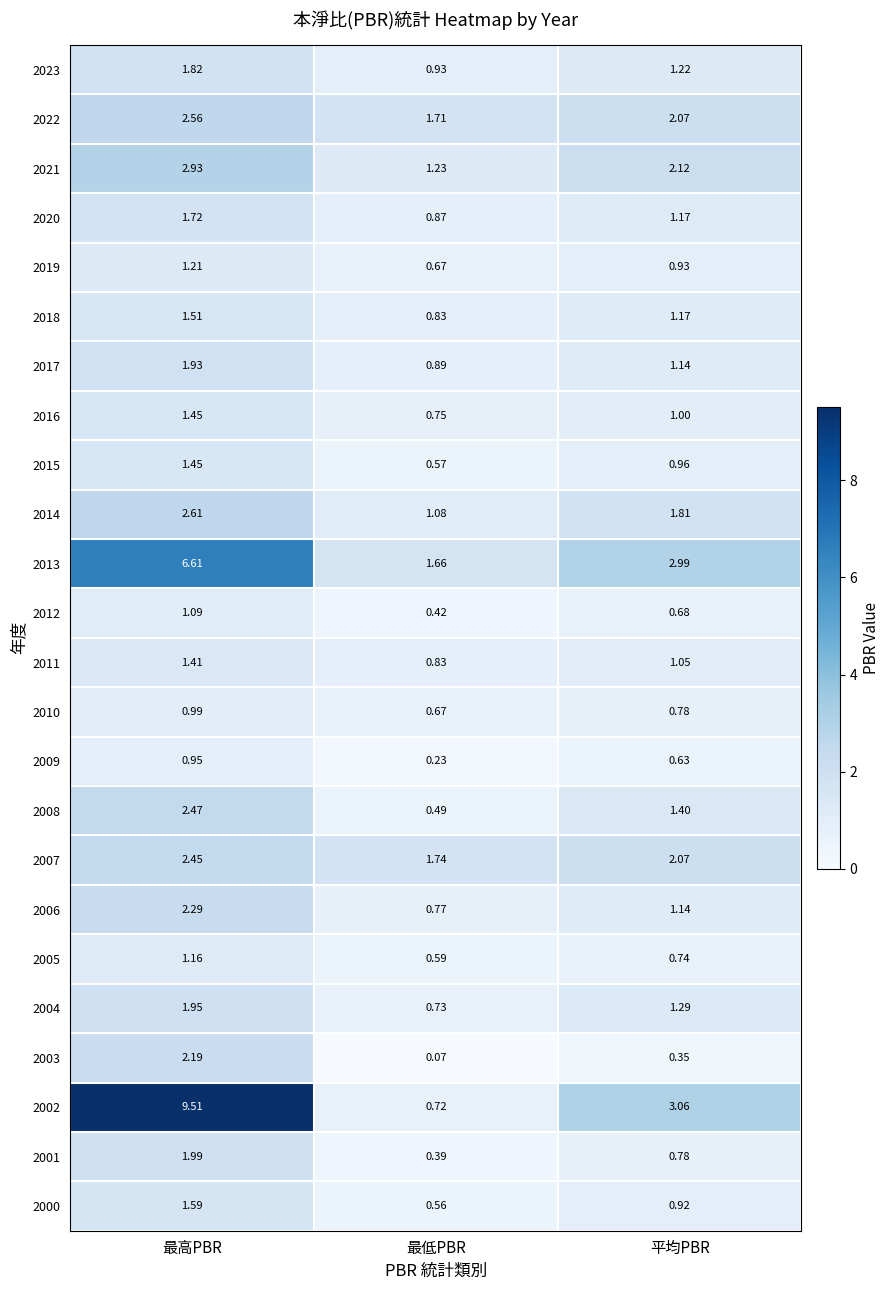

Which series has the largest range (max minus min)?

2002